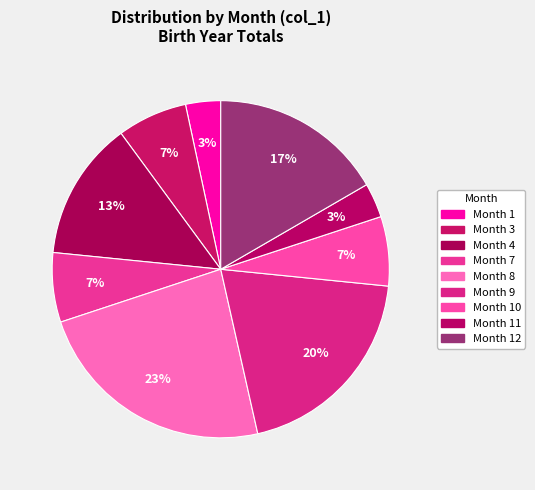

How many segments does this pie chart have?

9